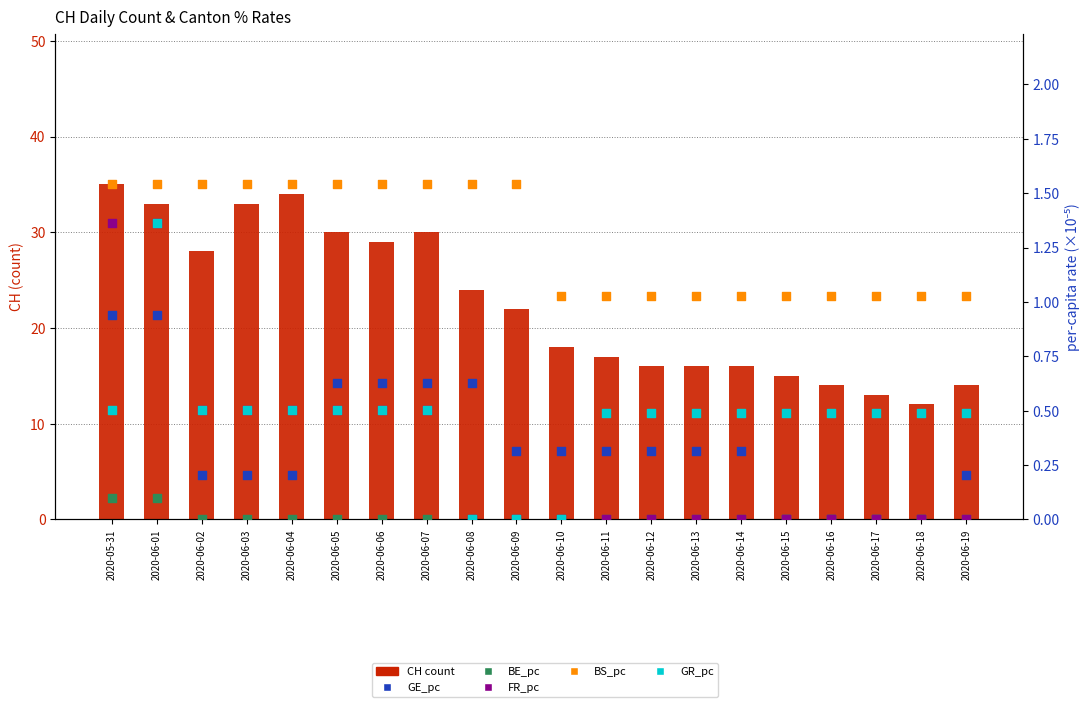

What are all the series names shown in the legend?

CH count, GE_pc ×10⁻⁵, BE_pc ×10⁻⁵, FR_pc ×10⁻⁵, BS_pc ×10⁻⁵, GR_pc ×10⁻⁵